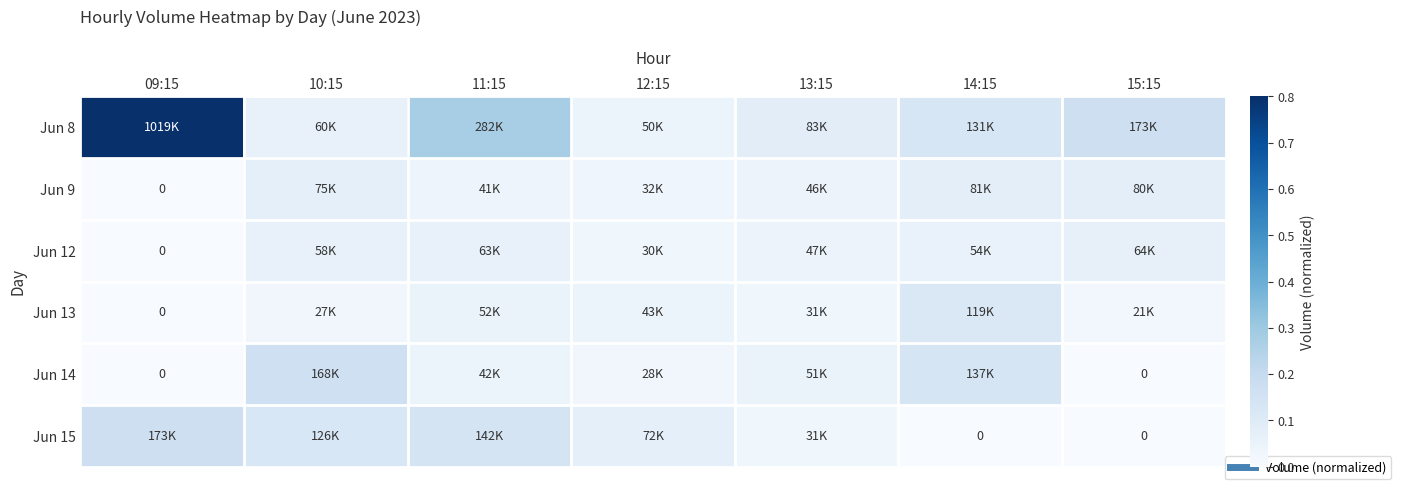

What is the sum of the Jun 12 values at 09:15 and 15:15?

0.1